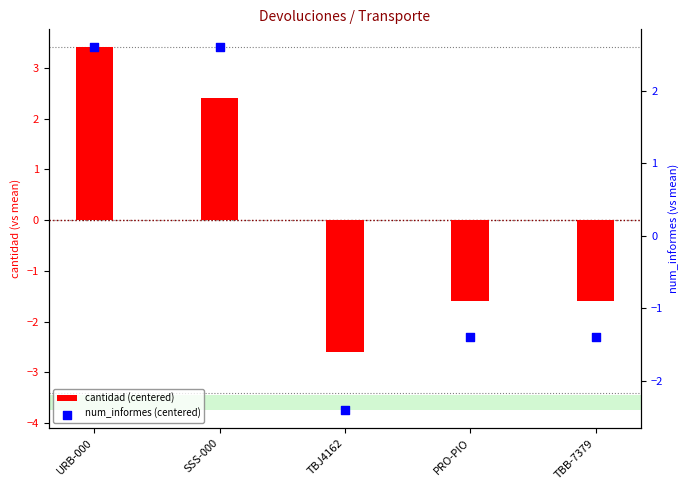

What are all the series names shown in the legend?

cantidad (centered), num_informes (centered)